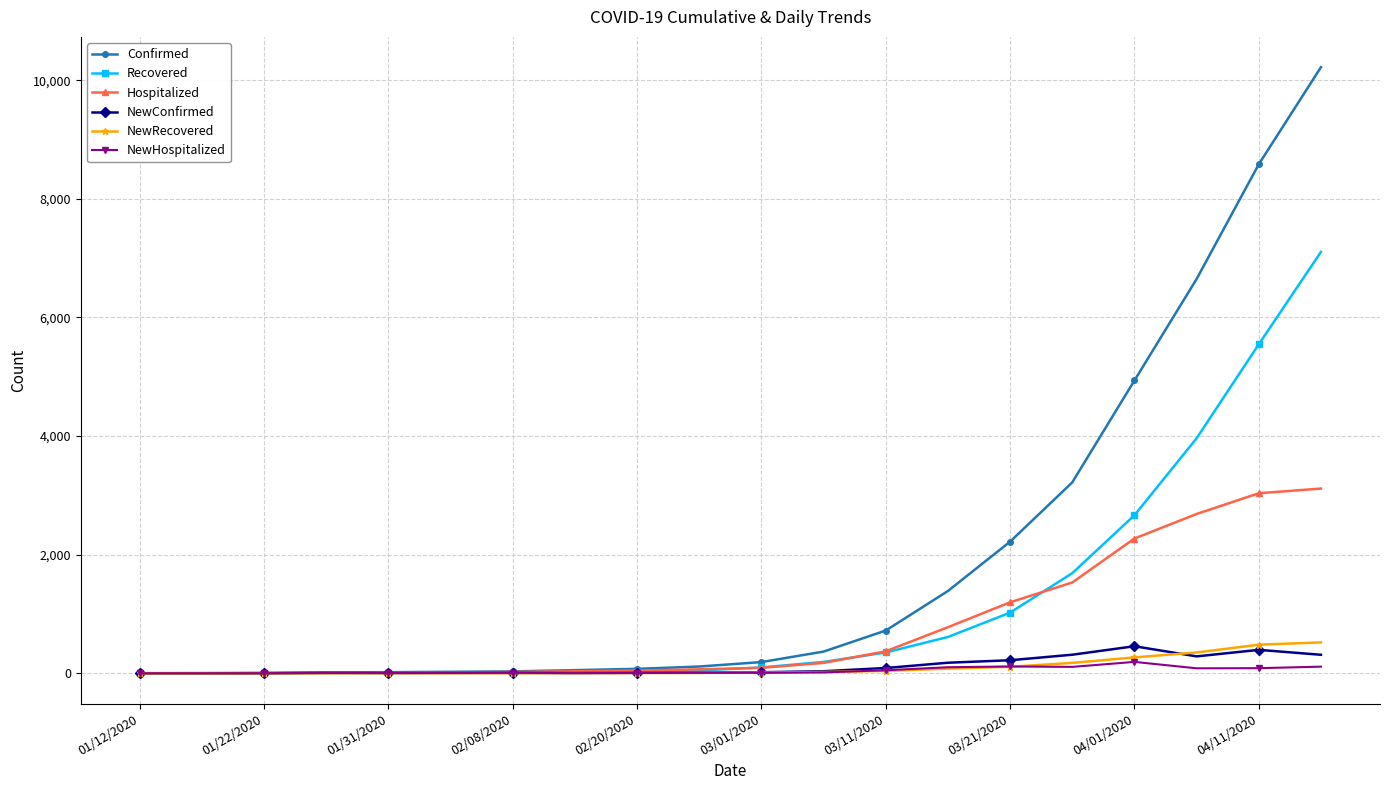

At how many categories does at least one series exceed 2642?

5